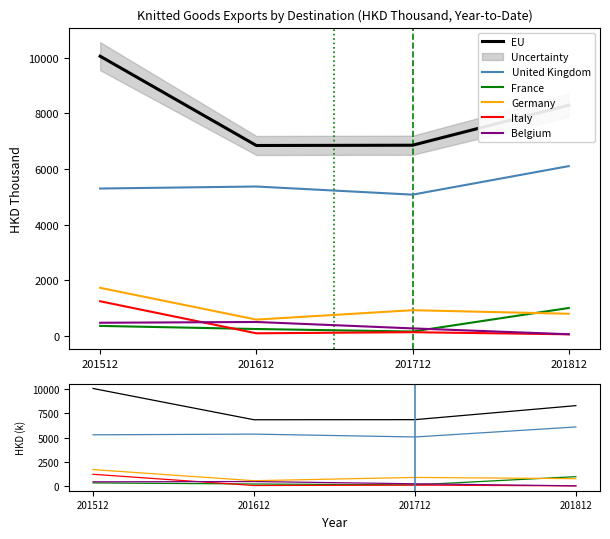

True or false: United Kingdom and France intersect in this chart.

False